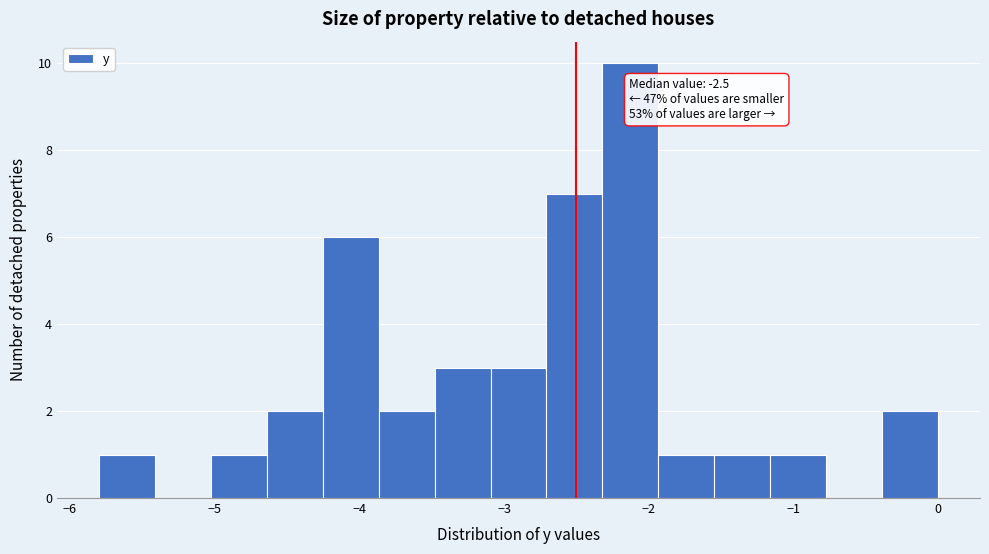

Read against the x-axis, roughly where is the centre of the tallest bar?

-2.1